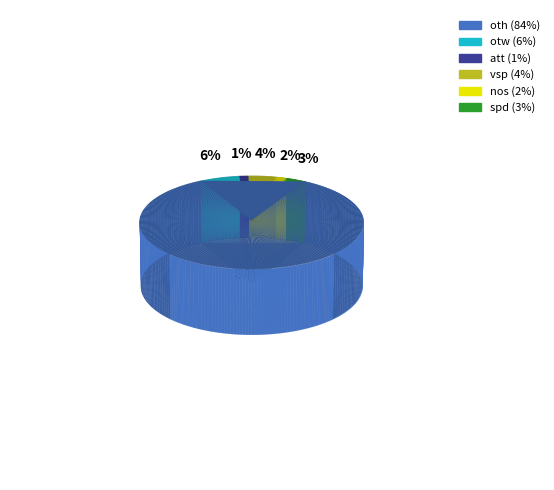

Count the number of slices in the pie.

6